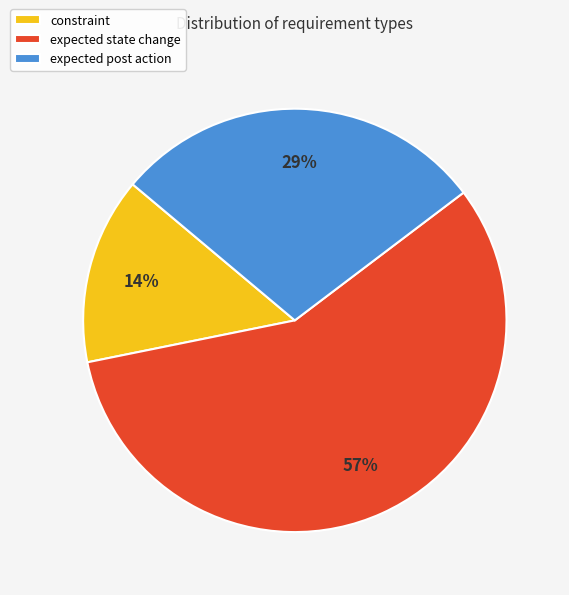

The constraint slice represents 21% of the pie. True or false?

False